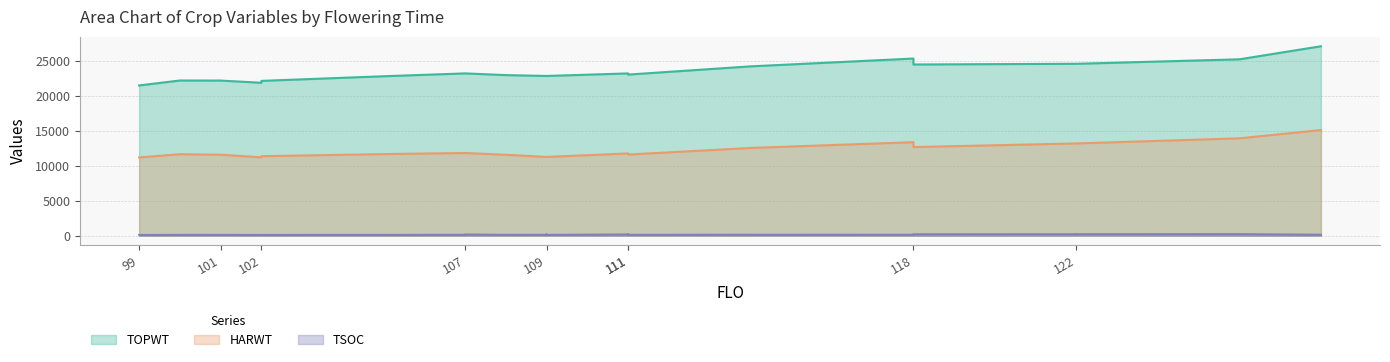

Reading right to left, transcribe all the data shown in this chart.

TSOC: 133	220	207	206	198	133	128	135	123	144	123	168	115	160	162	116	119	162	123	109	107	102	102	113	112	100	101
HARWT: 15090	13907	13175	13175	12656	13356	12530	12530	11590	11590	11752	11752	11248	11248	11248	11248	11557	11810	11810	11655	11353	11194	11194	11567	11638	11172	11172
TOPWT: 27056	25191	24552	24552	24453	25302	24183	24183	23011	23011	23177	23177	22814	22814	22814	22814	22935	23180	23180	22772	22110	21840	21840	22157	22165	21461	21461